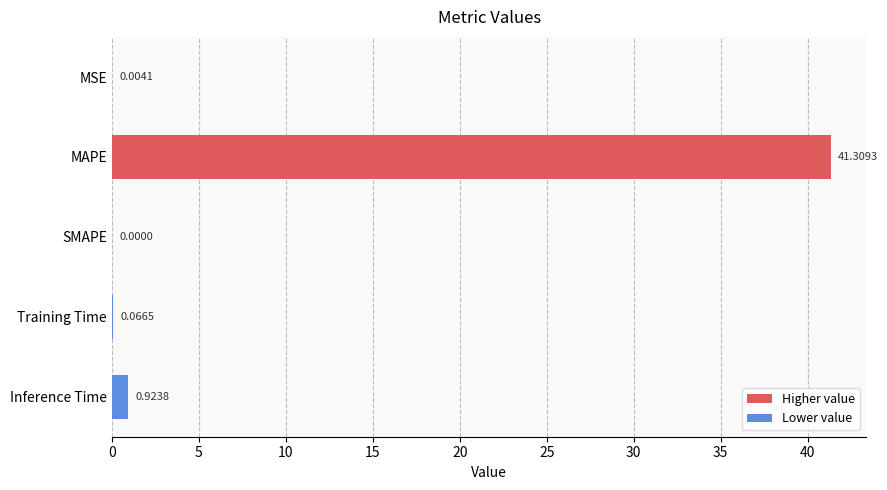

Which category has the highest value across all series?

MAPE